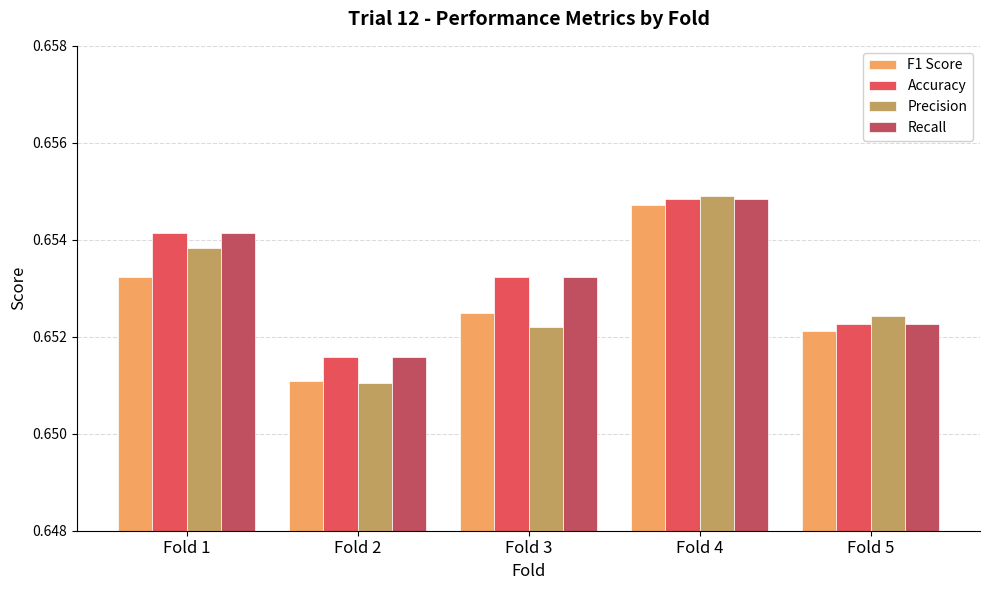

Which label corresponds to the smallest value in the chart?

Fold 2